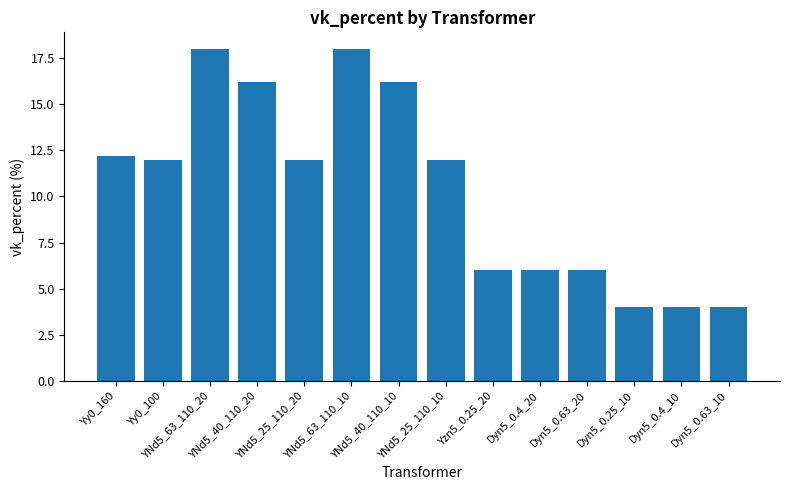

Reading left to right, list all the values displayed in this chart.

12.2	12.0	18.0	16.2	12.0	18.0	16.2	12.0	6.0	6.0	6.0	4.0	4.0	4.0